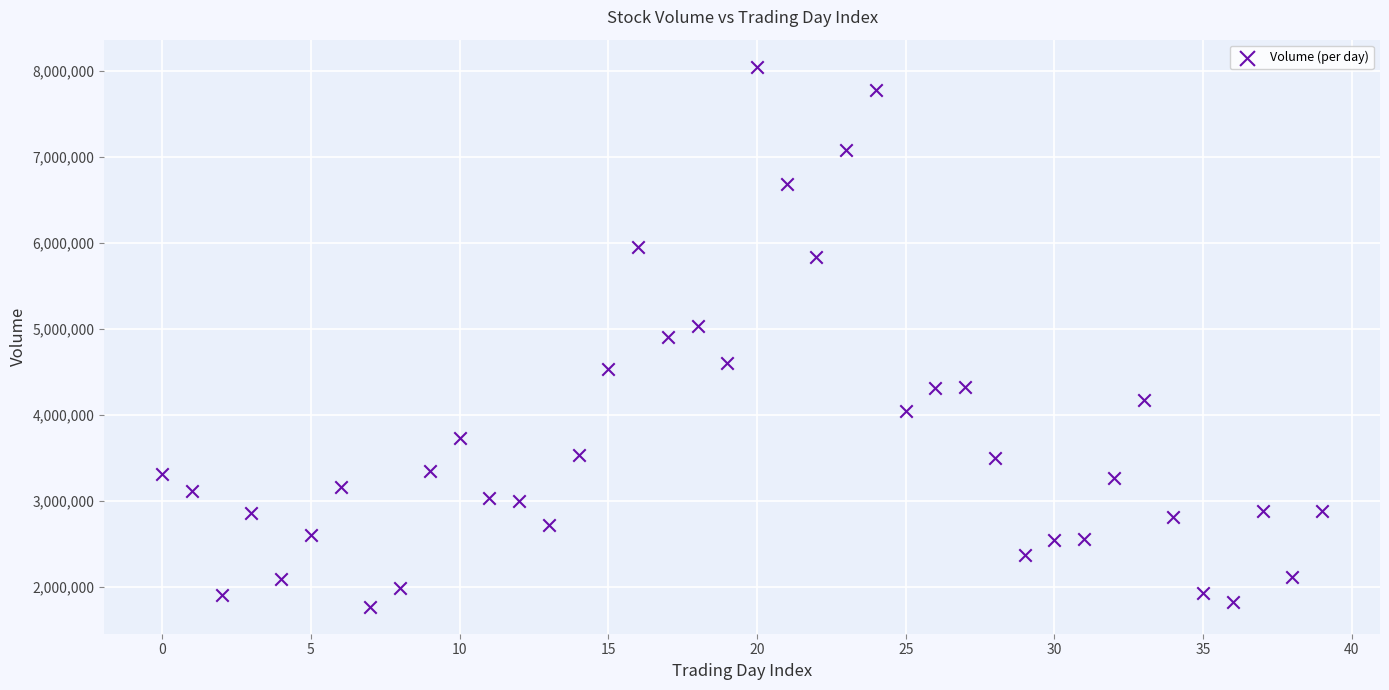

What is the range of Y values (max minus min)?

6275600